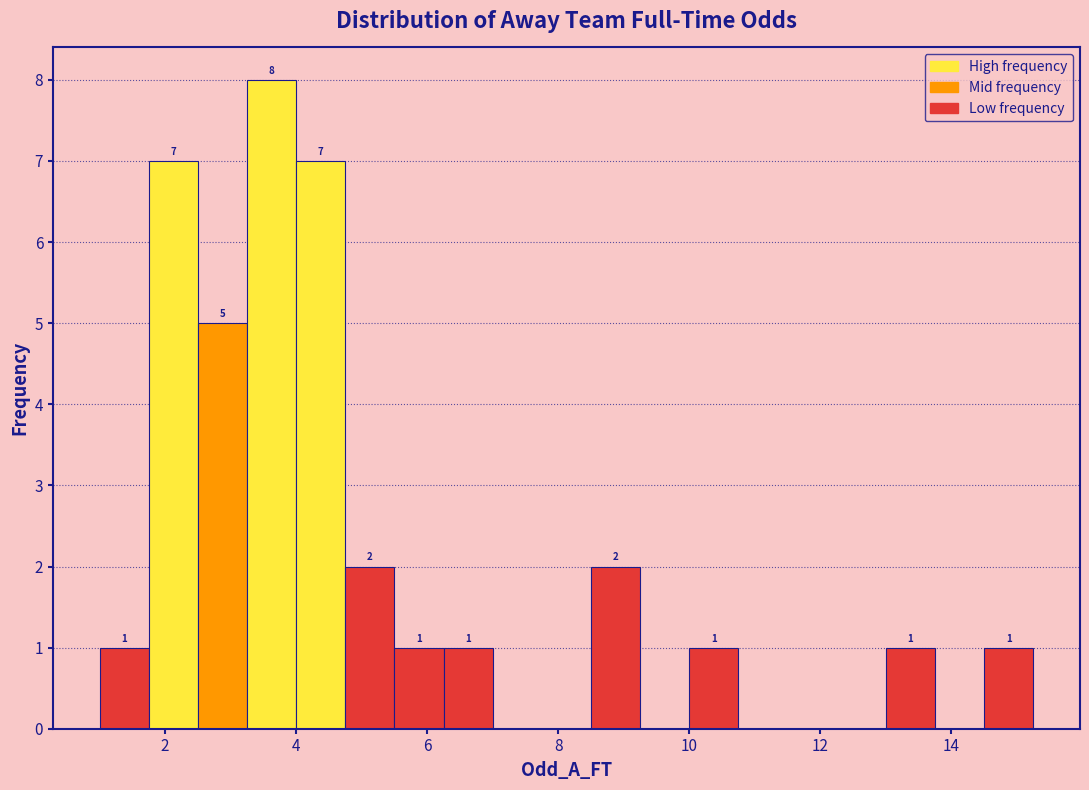

Read against the x-axis, roughly where is the centre of the tallest bar?

3.6